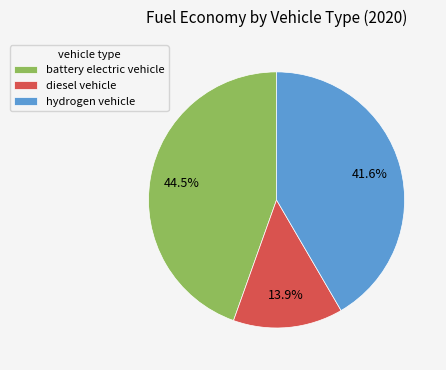

Which category has the biggest portion of the pie?

battery electric vehicle